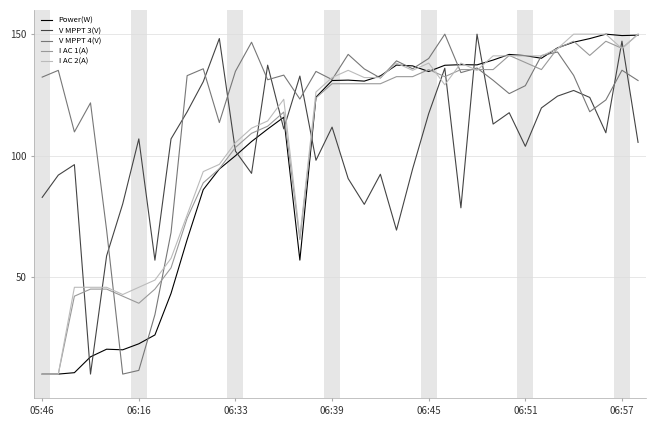

What is the maximum value for I AC 1(A)?

150.0